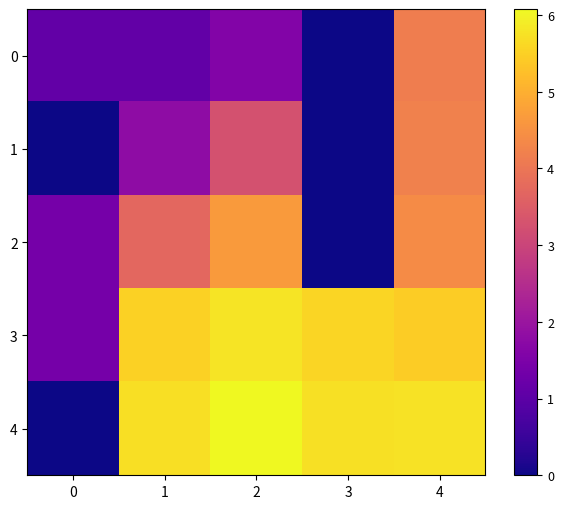

Reading right to left, extract all data points from this chart.

0: 4=4.1	3=0.0	2=1.6	1=1.1	0=1.1
1: 4=4.2	3=0.0	2=3.3	1=1.8	0=0.0
2: 4=4.4	3=0.0	2=4.7	1=3.7	0=1.4
3: 4=5.4	3=5.6	2=5.8	1=5.5	0=1.4
4: 4=5.8	3=5.7	2=6.1	1=5.7	0=0.0